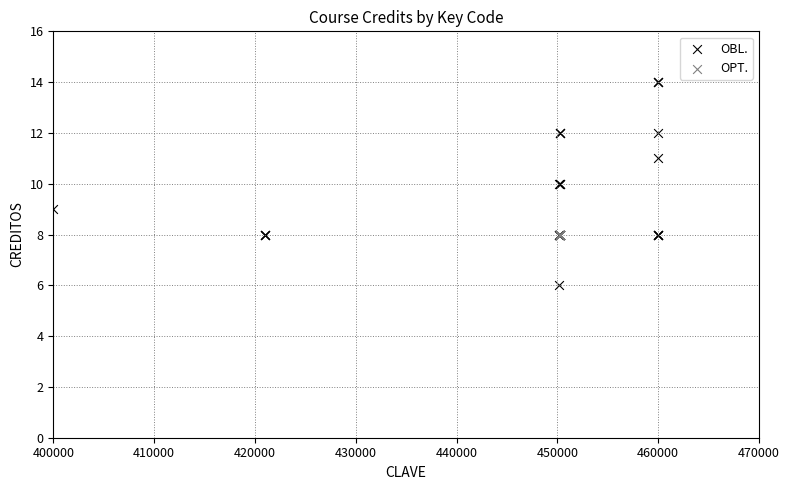

Which series reaches the minimum Y coordinate?

OBL.